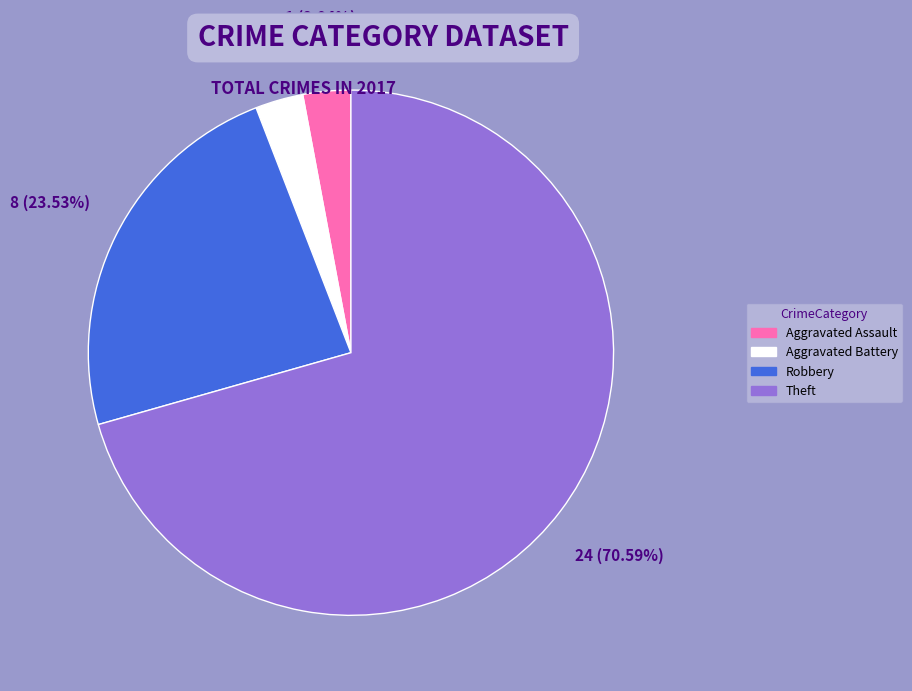

To the nearest percent, what is the difference between the largest and smallest slice percentages?

68%